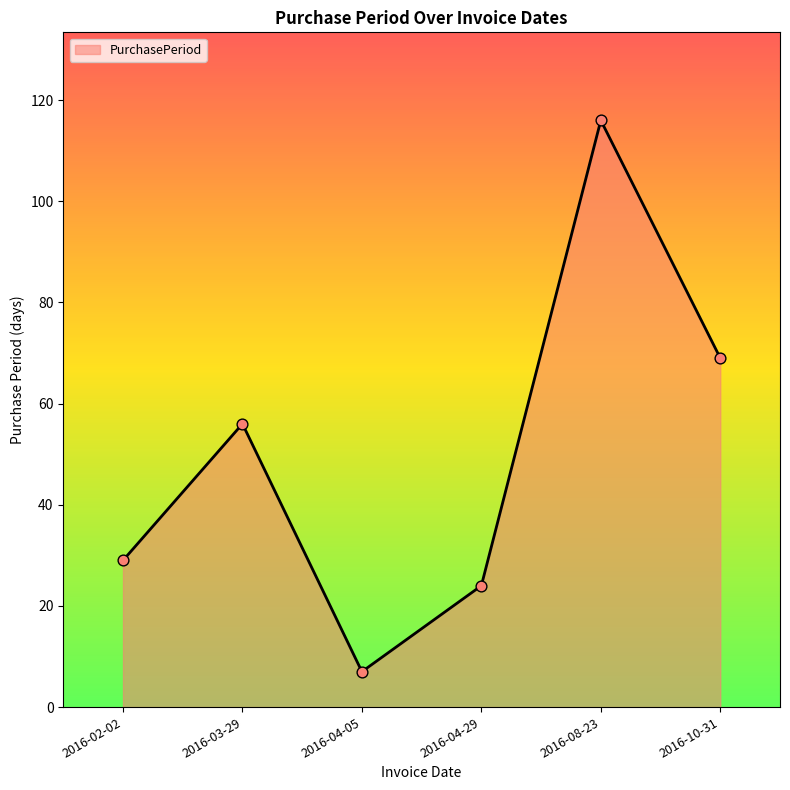

What is the change in value from 2016-04-29 to 2016-10-31?

+45